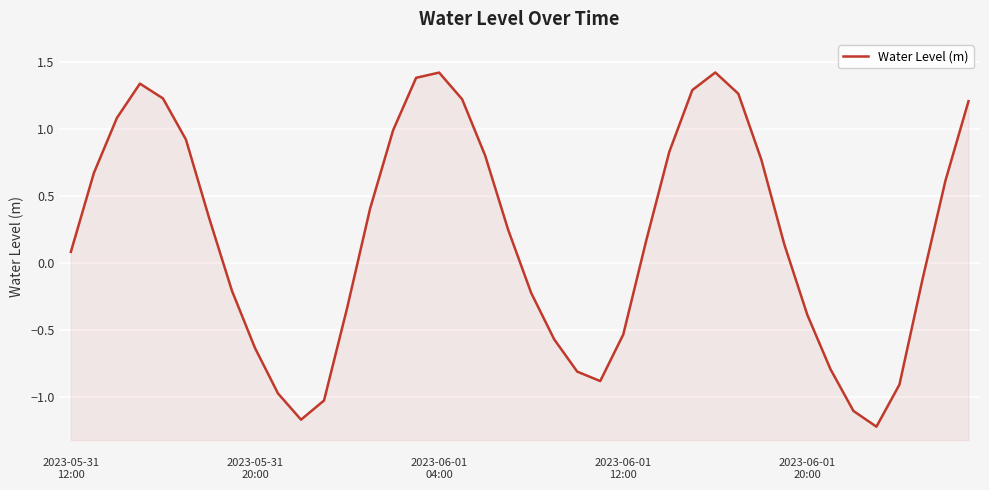

Reading left to right, extract all data points from this chart.

0.1	0.7	1.1	1.3	1.2	0.9	0.3	-0.2	-0.6	-1.0	-1.2	-1.0	-0.3	0.4	1.0	1.4	1.4	1.2	0.8	0.2	-0.2	-0.6	-0.8	-0.9	-0.5	0.2	0.8	1.3	1.4	1.3	0.8	0.1	-0.4	-0.8	-1.1	-1.2	-0.9	-0.1	0.6	1.2